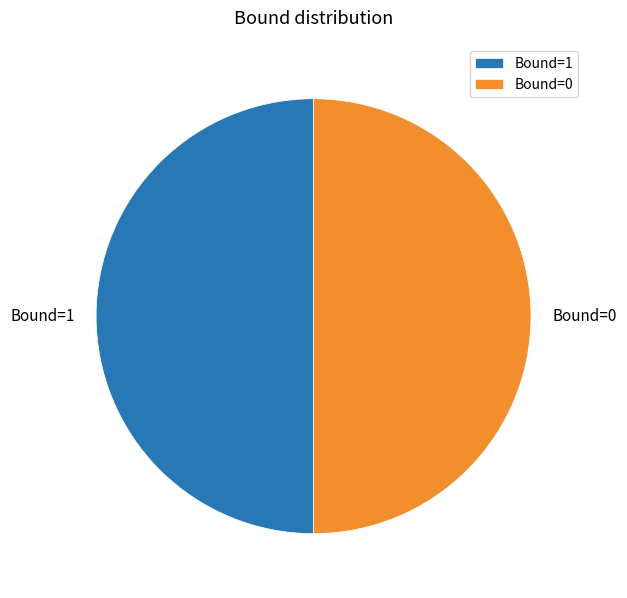

How many segments does this pie chart have?

2